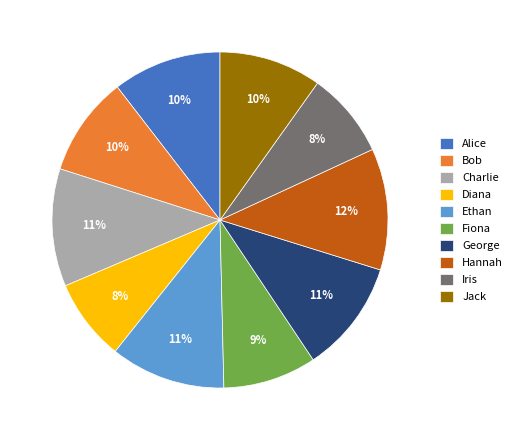

Is it true that Diana is 8% of the pie?

True